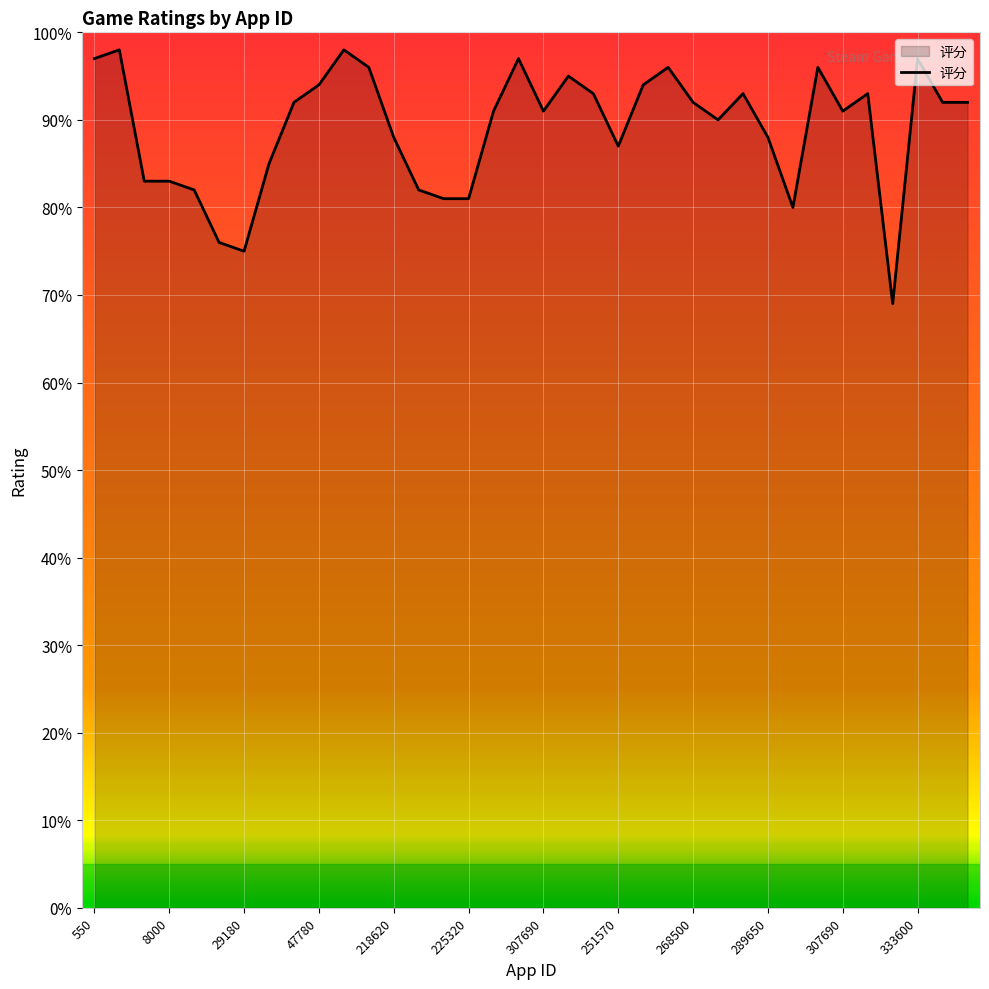

What is the label of the 33rd point from the left?

323720